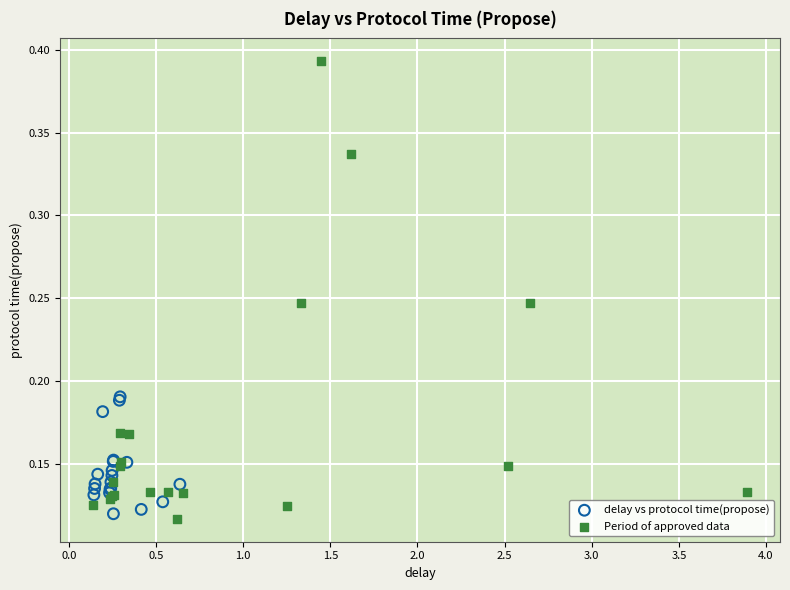

Which series has the widest spread of Y values?

Period of approved data